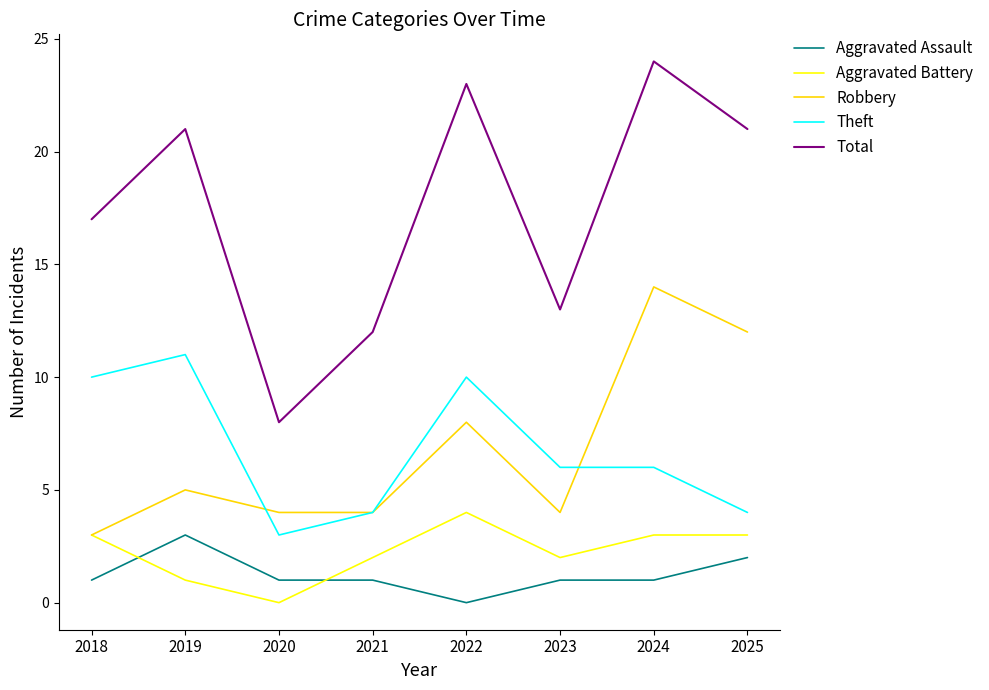

At which category does the chart reach its peak across all series?

2024